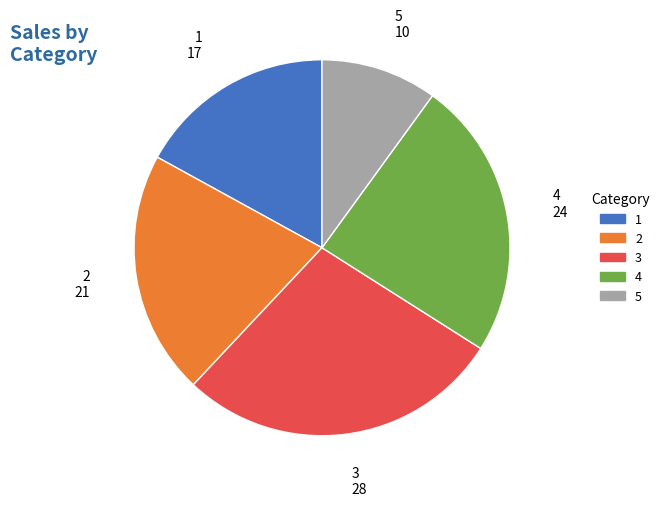

Rank the categories by value from highest to lowest.

3, 4, 2, 1, 5